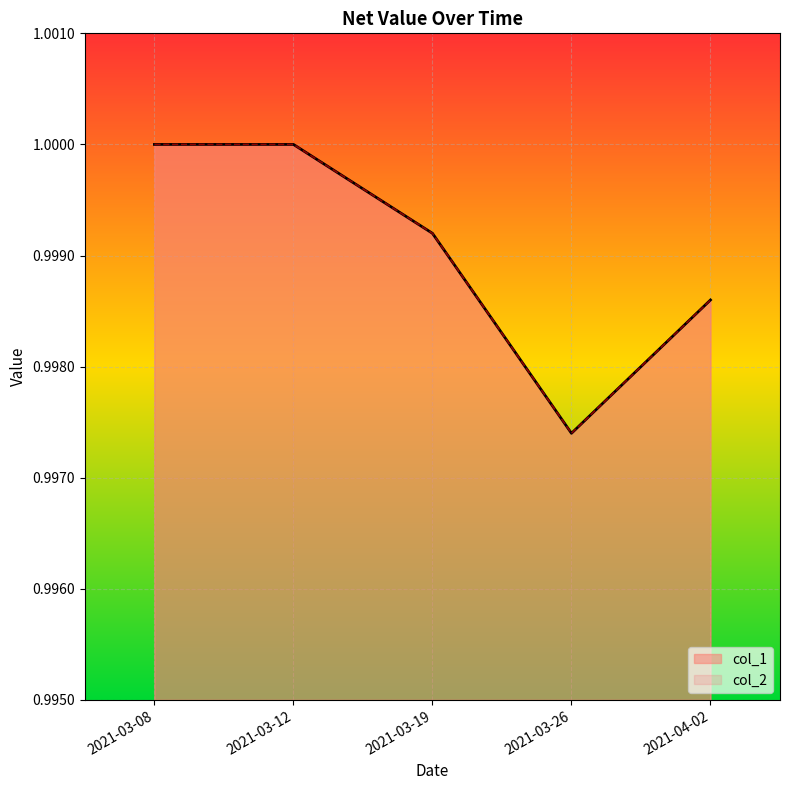

Between 2021-03-12 and 2021-03-19, which is larger?

2021-03-12